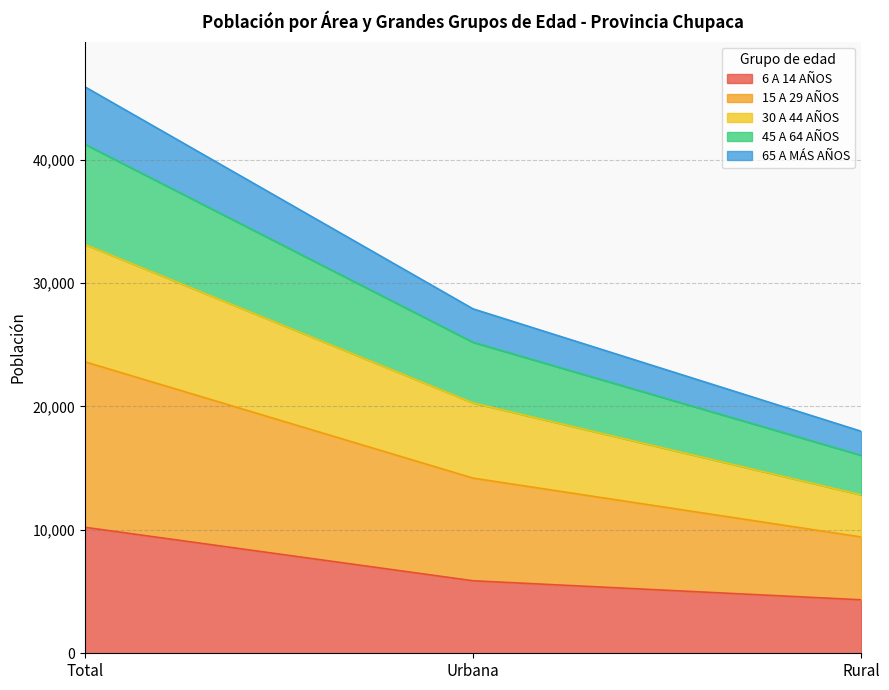

The value of 6 A 14 AÑOS at Rural is 4333. True or false?

True